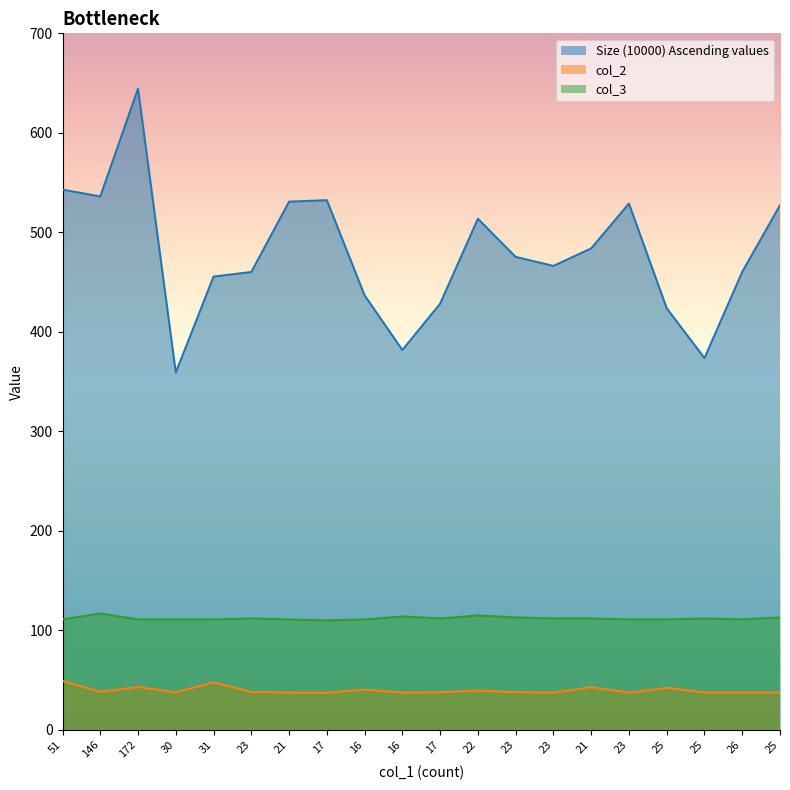

What is the spread (max minus min) of values at 23?

421.9